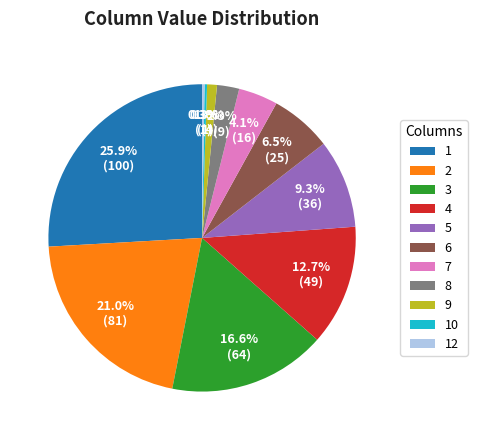

Is there a majority slice in this chart?

No